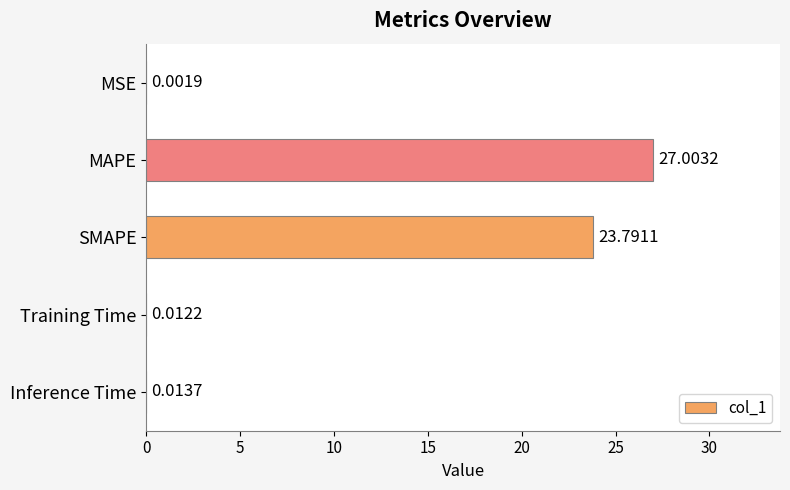

What is the change in value from MAPE to SMAPE?

-3.2